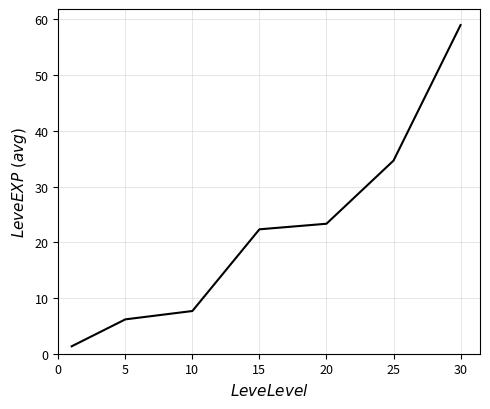

What is the difference between the maximum and minimum values?

57.7